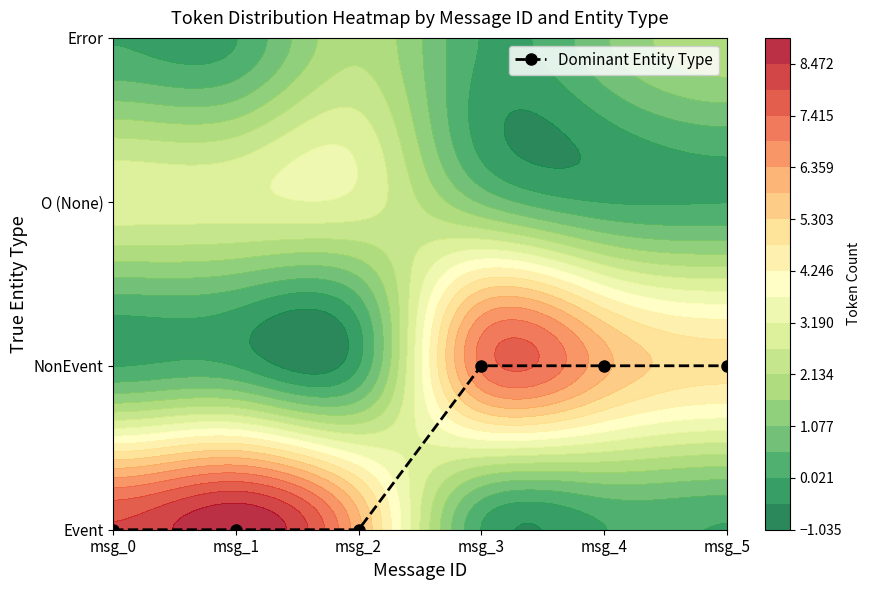

How many values are between 0 and 1?

6